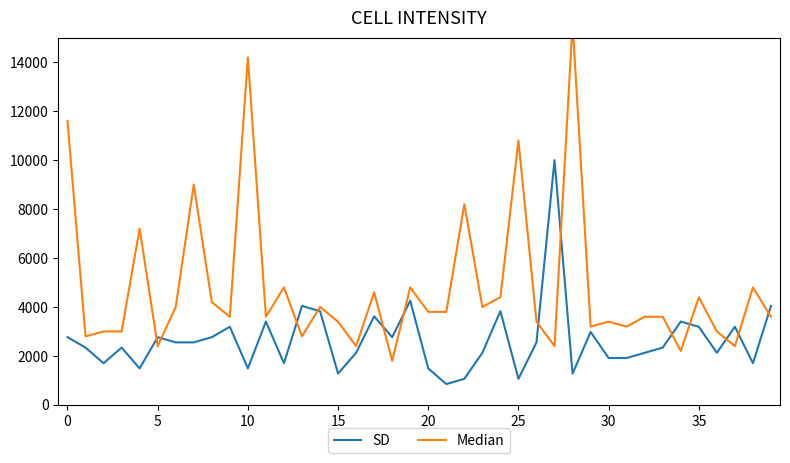

At how many categories does at least one series exceed 1815?

40